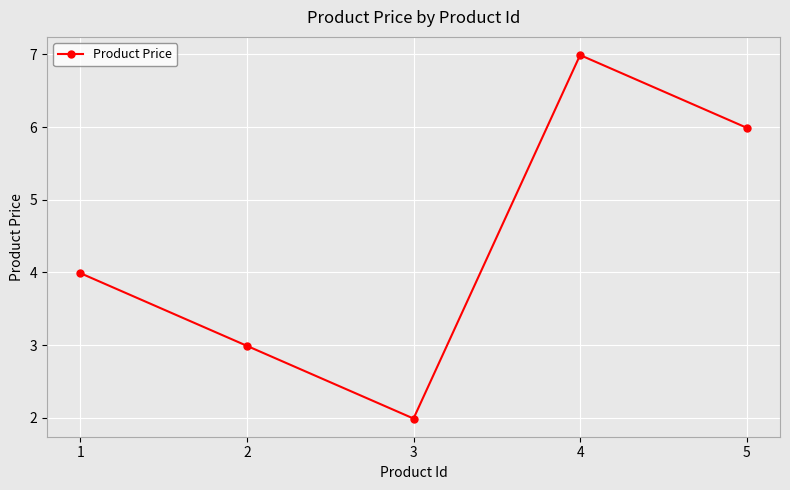

Does the chart display data point markers on the line(s)?

Yes